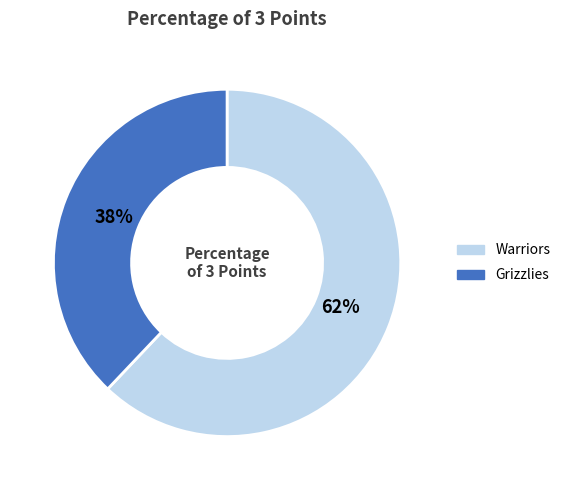

How many slices are in this pie chart?

2